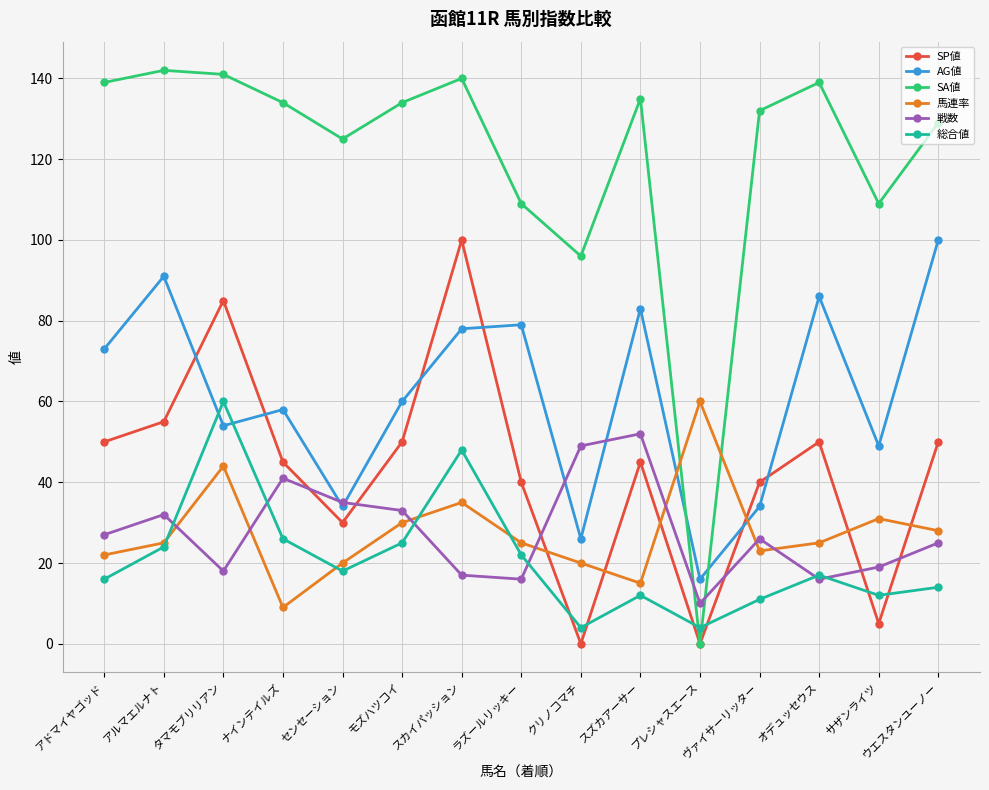

What is the spread (max minus min) of values at オデュッセウス?

123